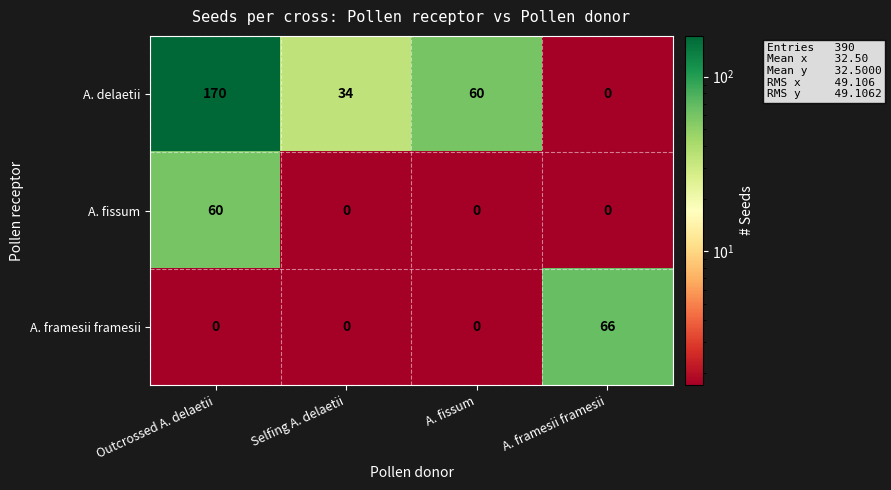

Which label corresponds to the largest value in the chart?

Outcrossed A. delaetii